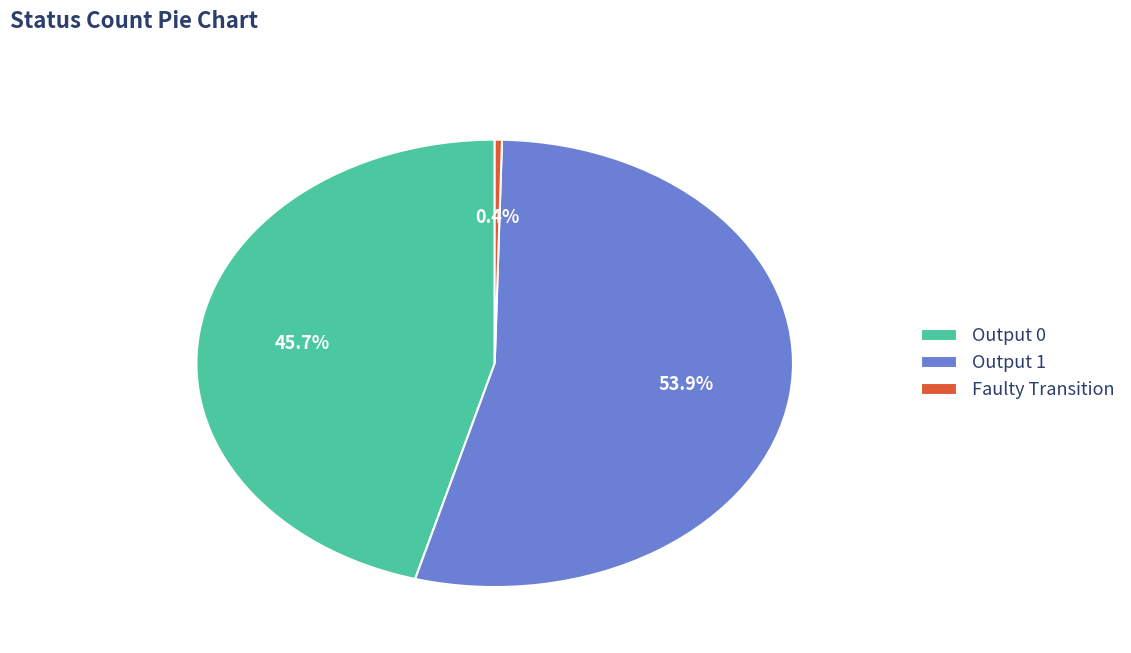

Which has a higher value, Output 1 or Output 0?

Output 1